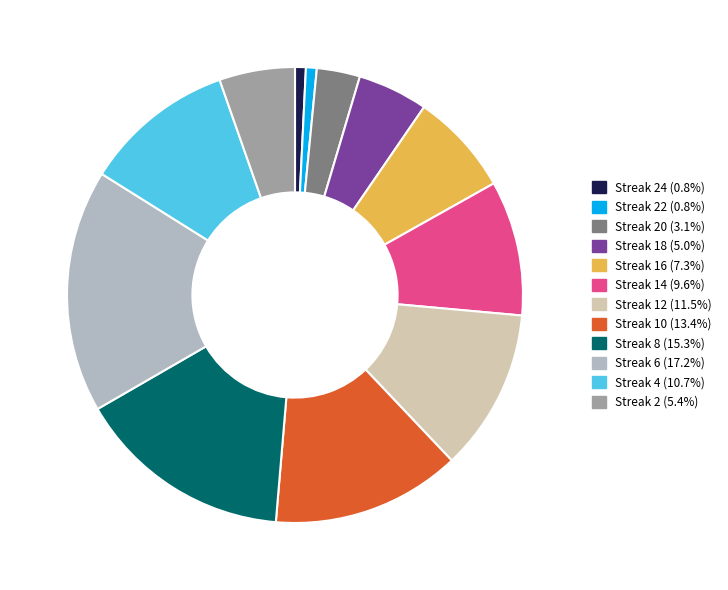

Is Streak 14 (9.6%) the majority of the pie?

No